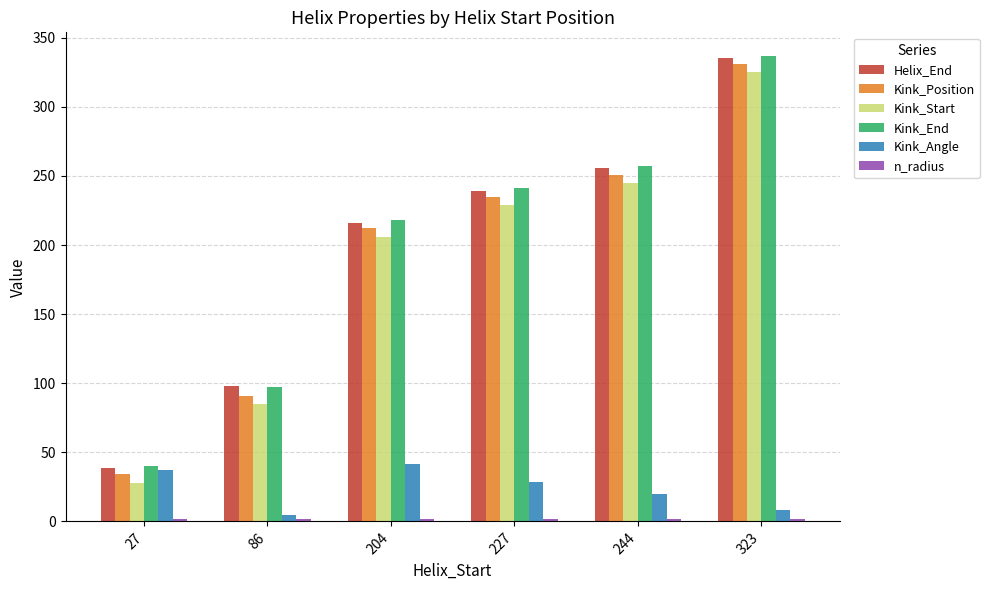

Rank the categories by Kink_Position value from highest to lowest.

323, 244, 227, 204, 86, 27